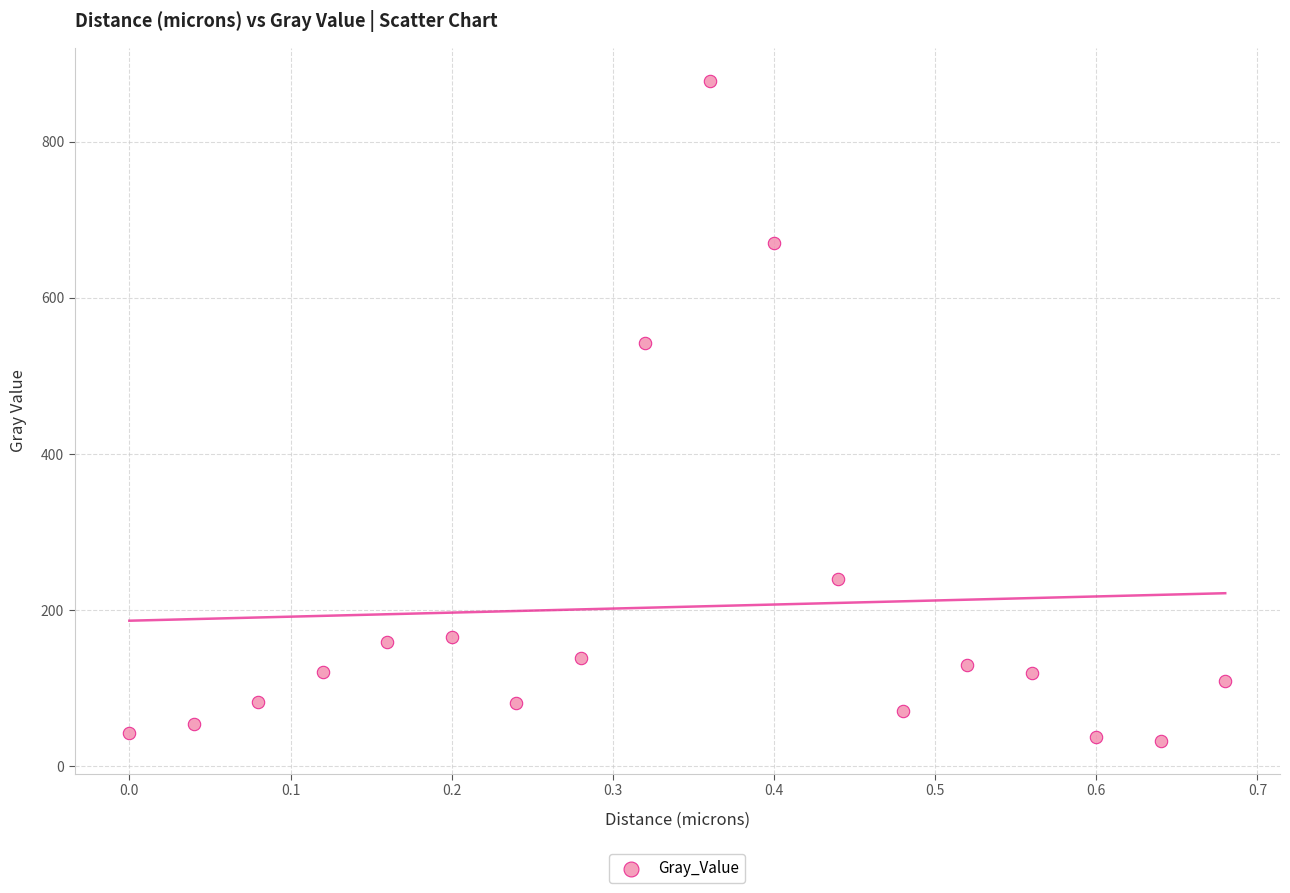

What is the range of X values (max minus min)?

0.7